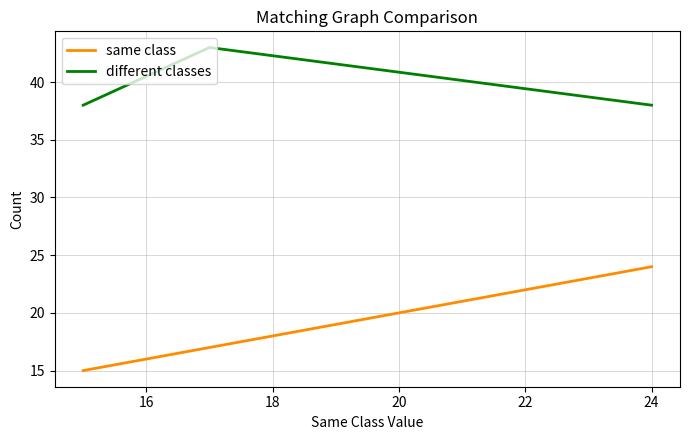

List the series in order of their overall mean, highest first.

different classes, same class